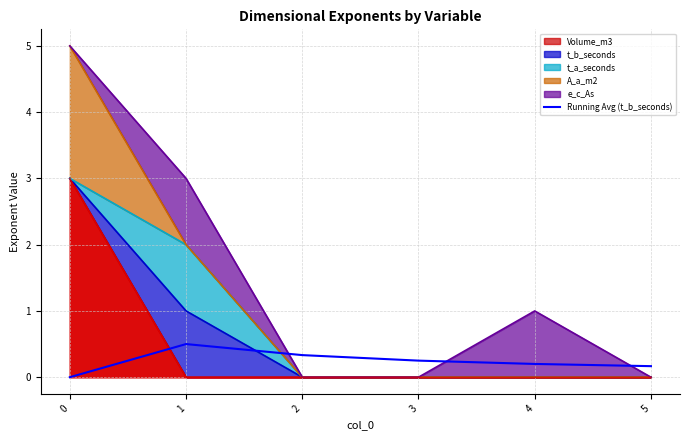

What is the value of the 3rd point from the left?

0.3